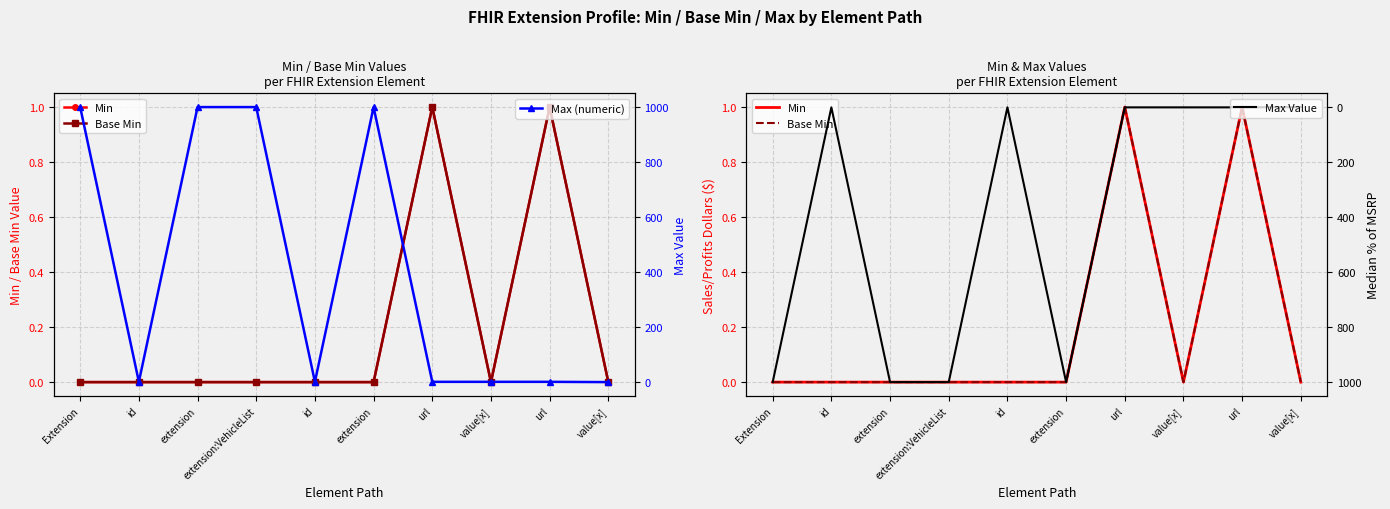

List the labels in order of Min value, largest first.

url, url, Extension, id, extension, extension:VehicleList, id, extension, value[x], value[x]